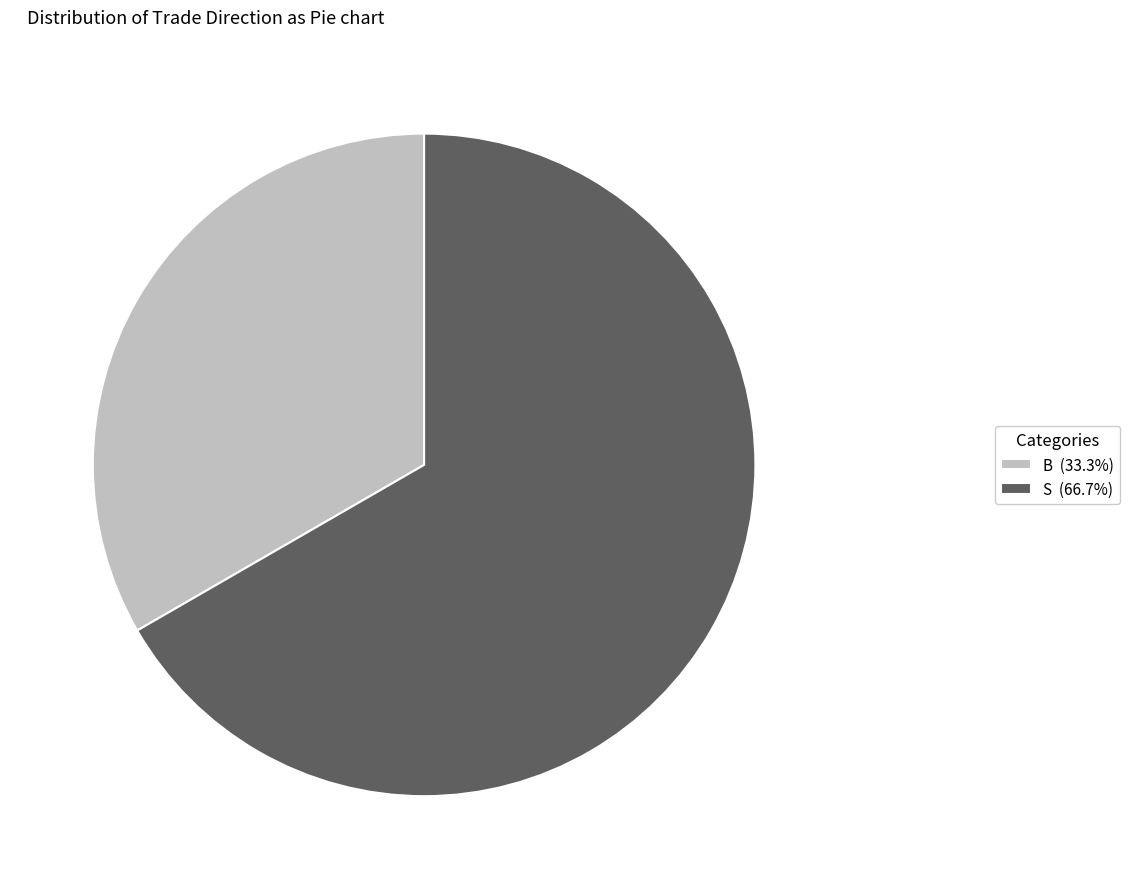

Which has a higher value, B or S?

S